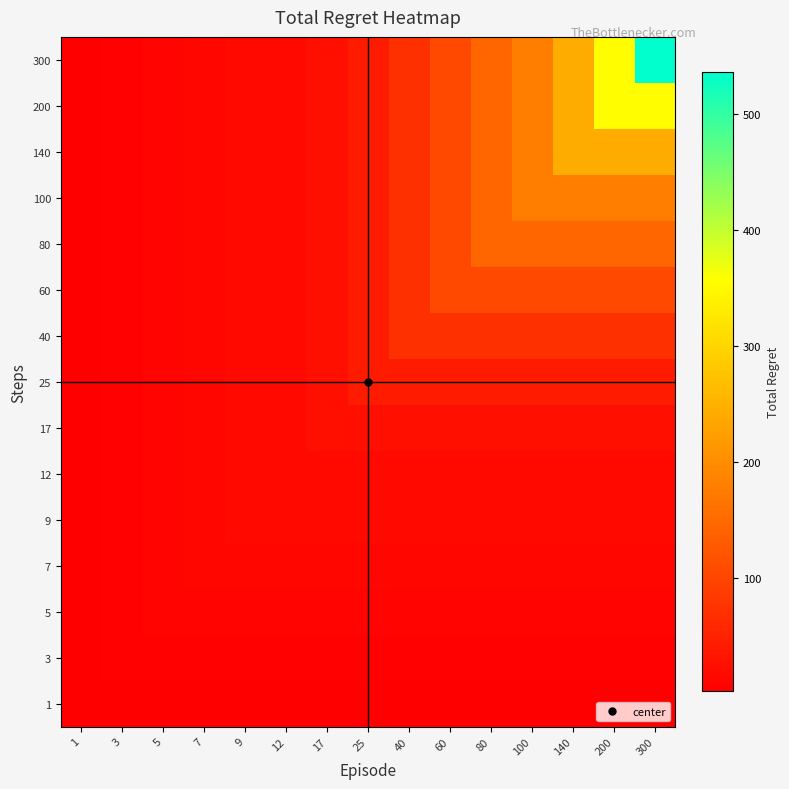

At how many categories does at least one series exceed 423?

1